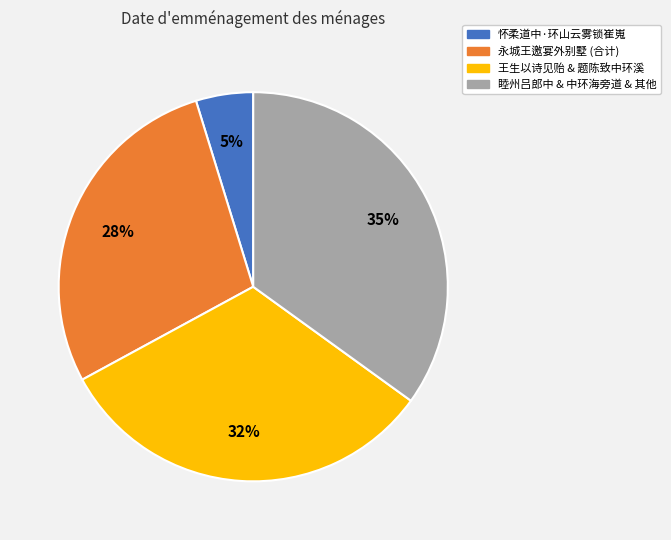

To the nearest percent, what is the average slice percentage?

25%